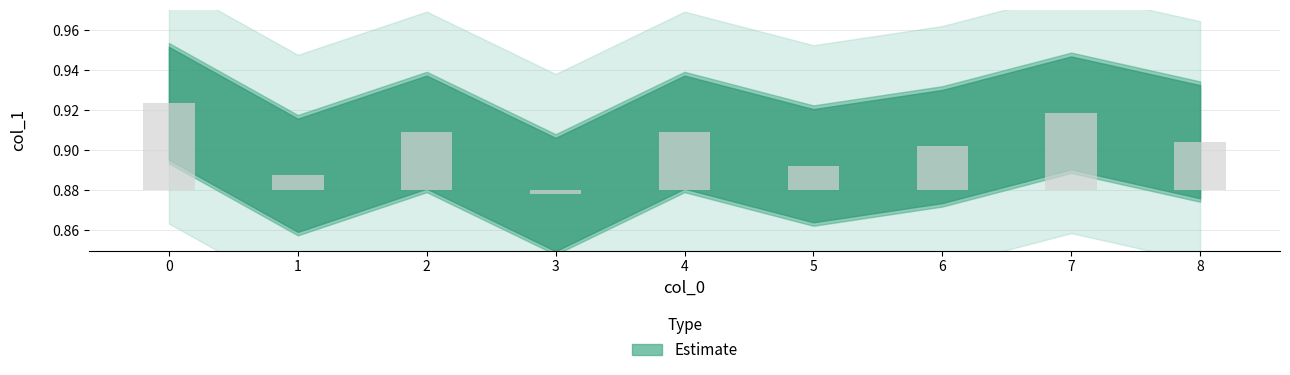

How many distinct data groups are displayed?

1